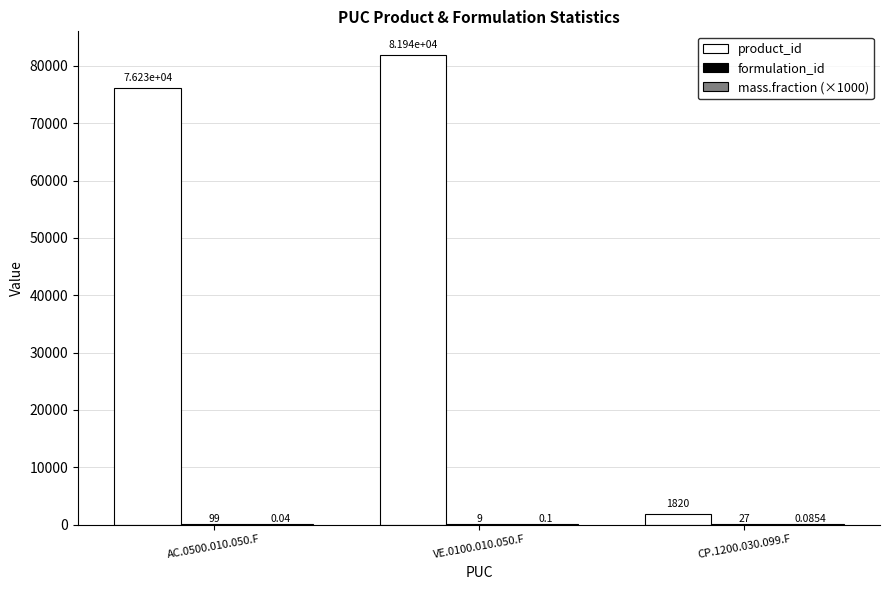

Where is product_id nearest to the value 41880?

AC.0500.010.050.F